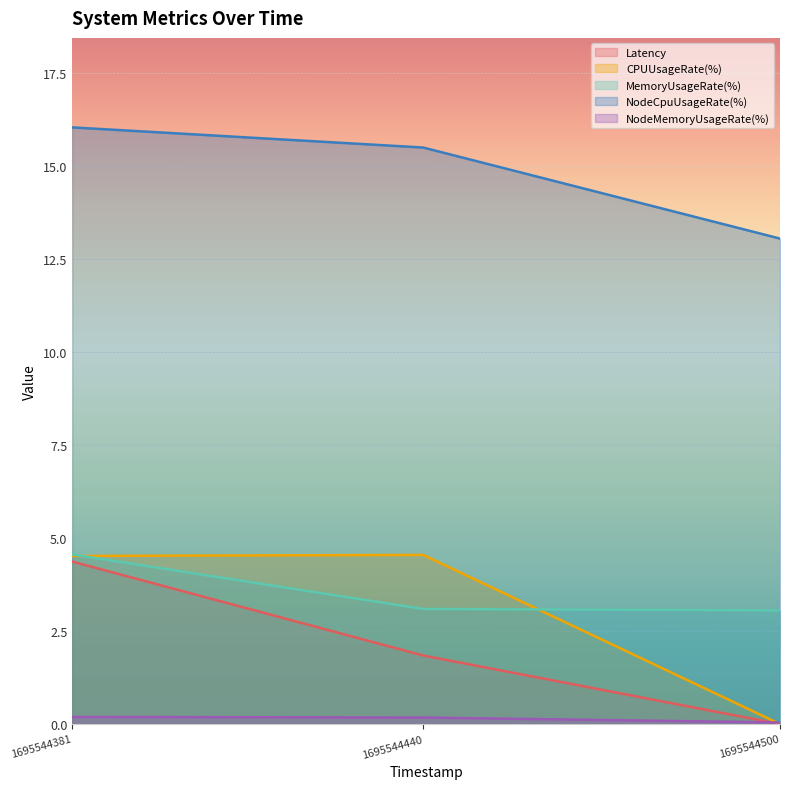

The value of CPUUsageRate(%) at 1695544500 is 1.8. True or false?

False